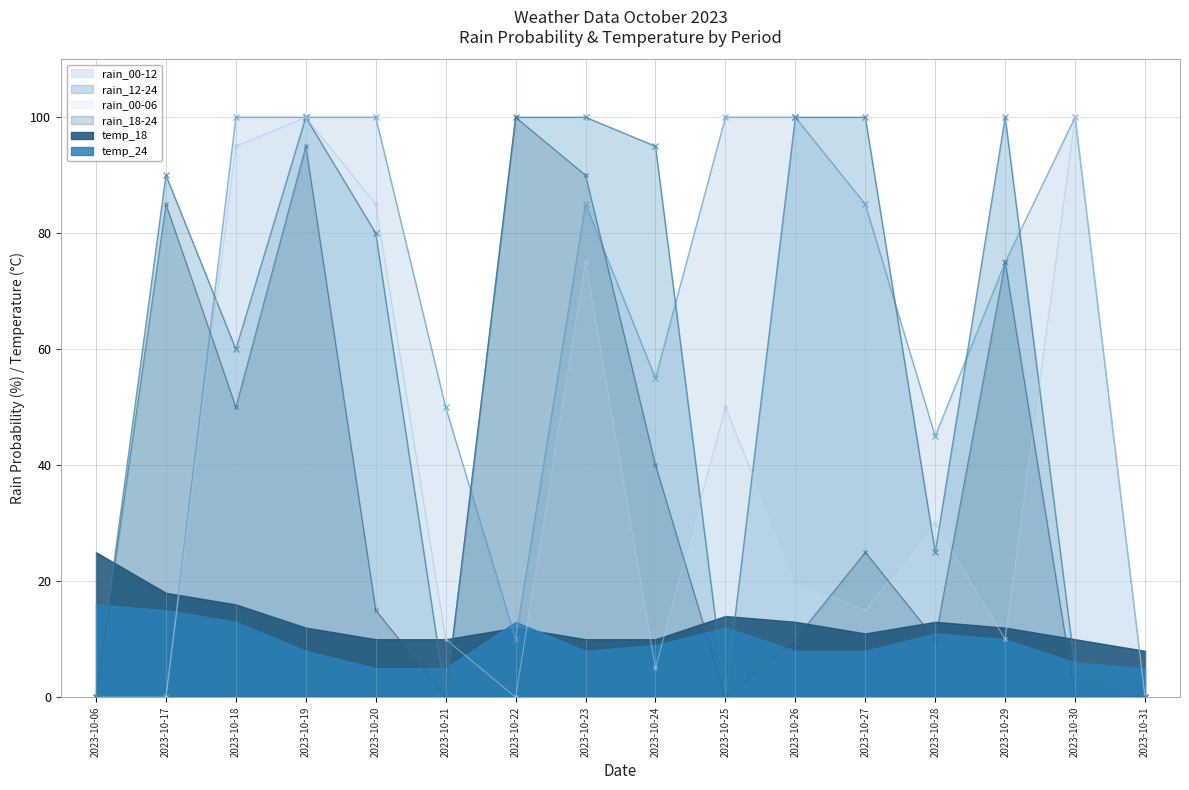

What is the value of the rain_12-24 point at the 2nd from the left?

90